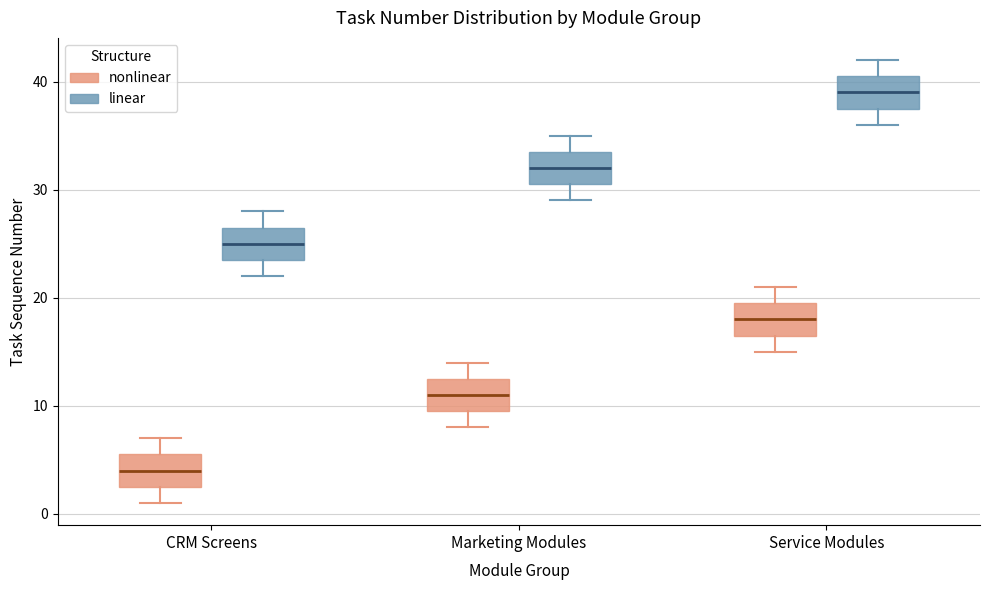

Which box has the lowest median line?

CRM Screens (nonlinear)